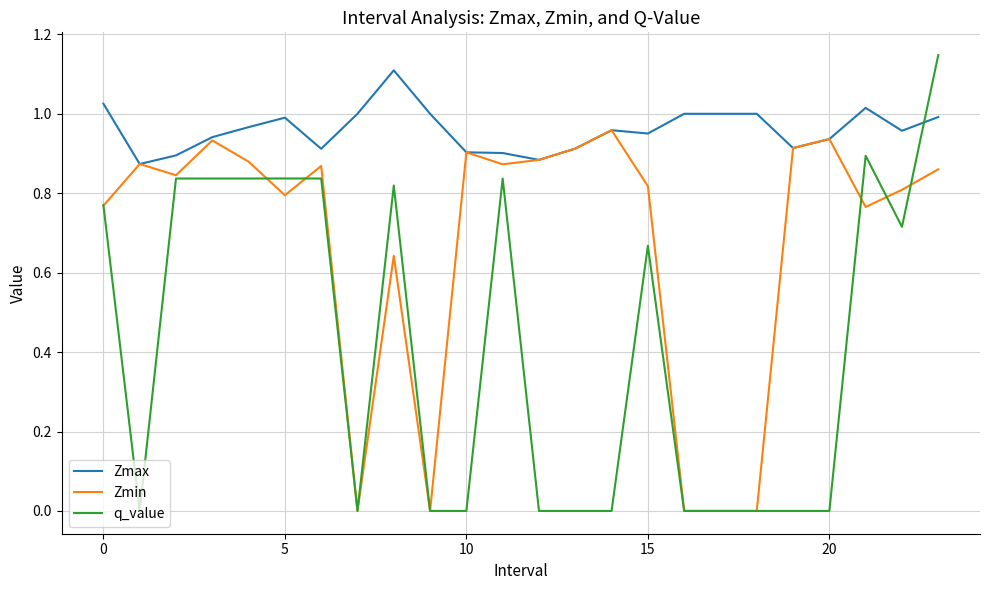

Does the chart display data point markers on the line(s)?

No